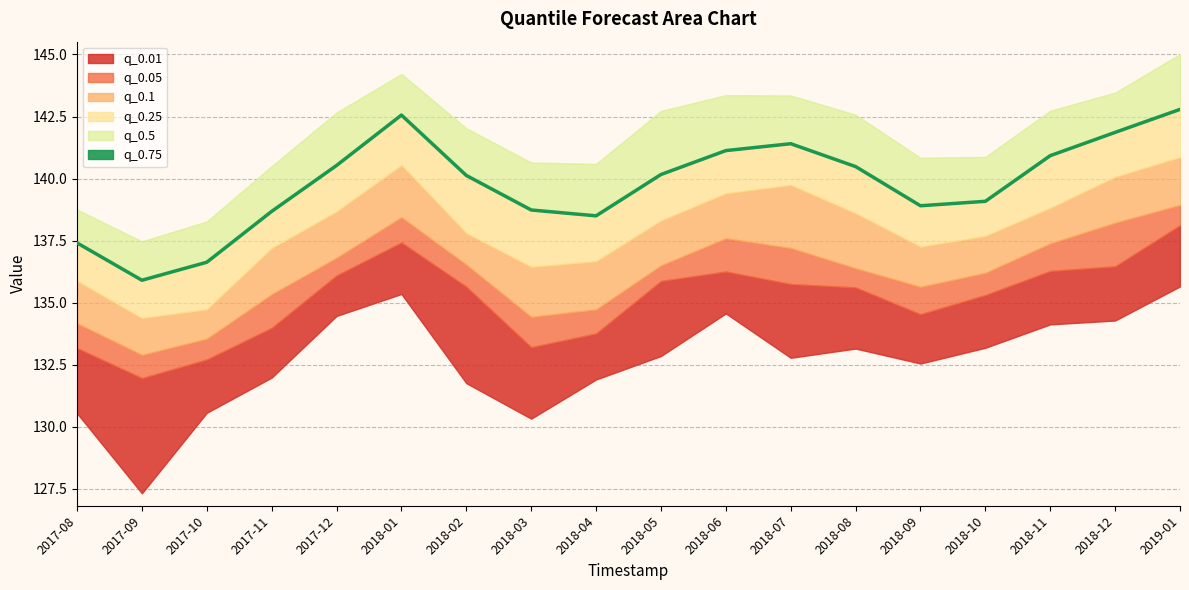

Reading left to right, what are all the values shown in this chart?

137.4	135.9	136.6	138.7	140.5	142.6	140.1	138.7	138.5	140.2	141.1	141.4	140.5	138.9	139.1	140.9	141.9	142.8